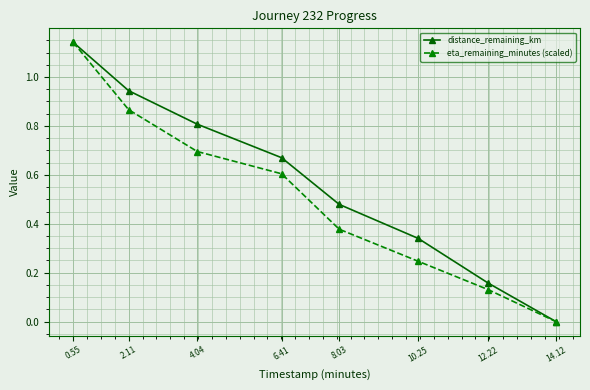

Which category has the lowest value in the eta_remaining_minutes (scaled) series?

14.12